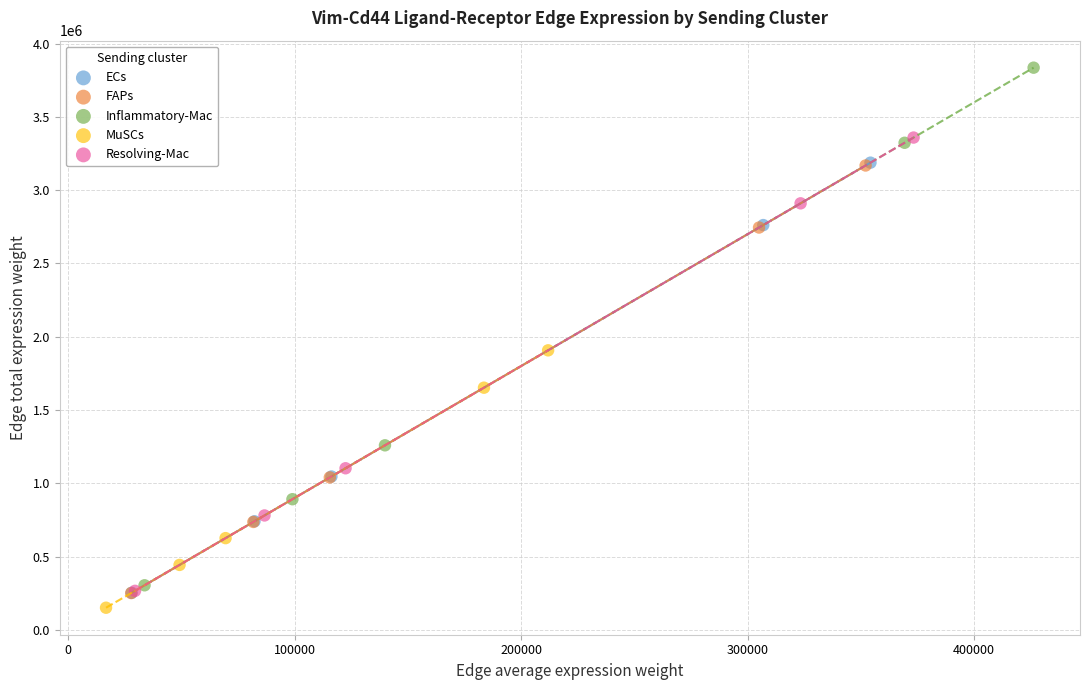

Which series reaches the maximum Y coordinate?

Inflammatory-Mac